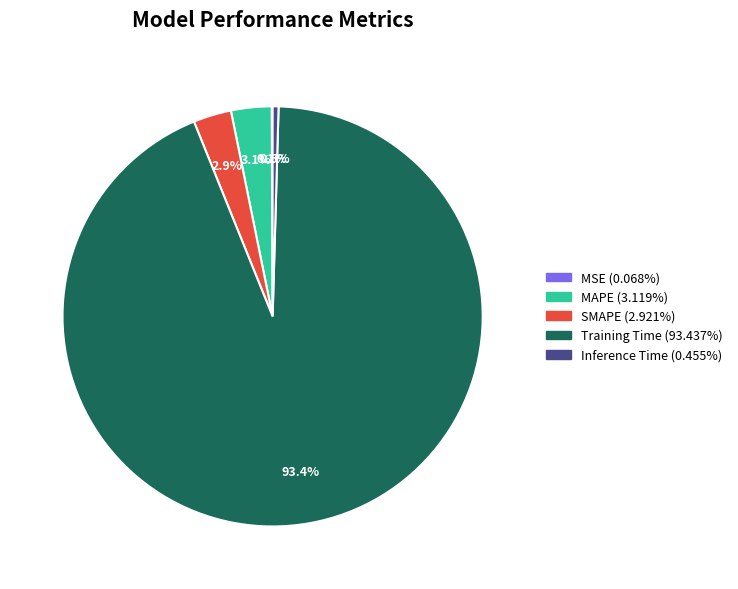

What portion of the pie excludes MAPE?

96.9%